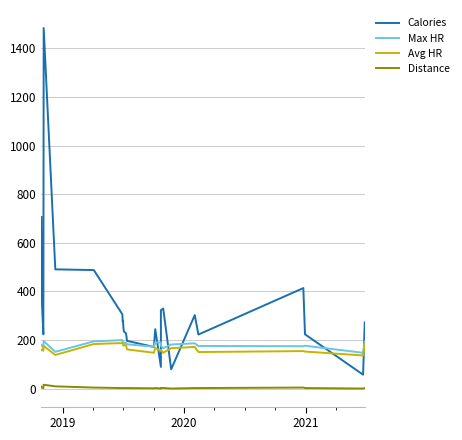

What is the average value of the Avg HR series?

165.5